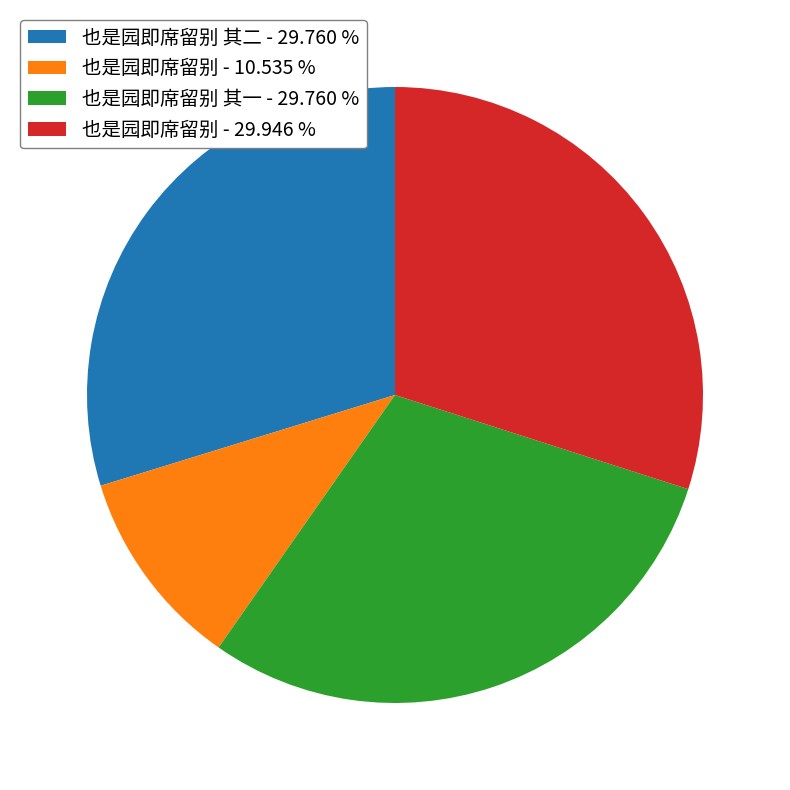

Do 也是园即席留别 - 29.946 % and 也是园即席留别 其一 - 29.760 % together represent more than half of the pie?

Yes